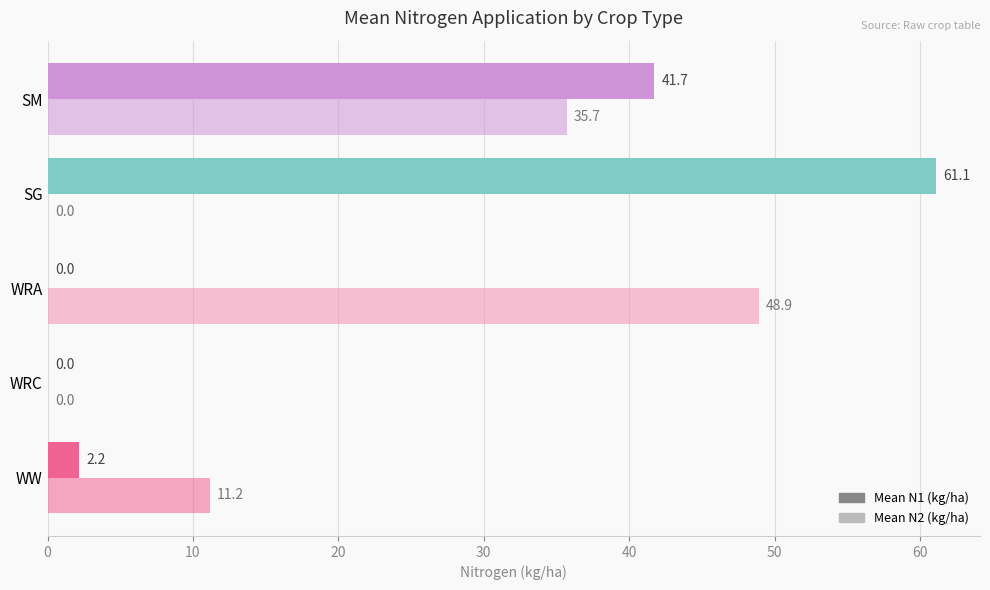

What is the maximum value shown in the chart?

61.1